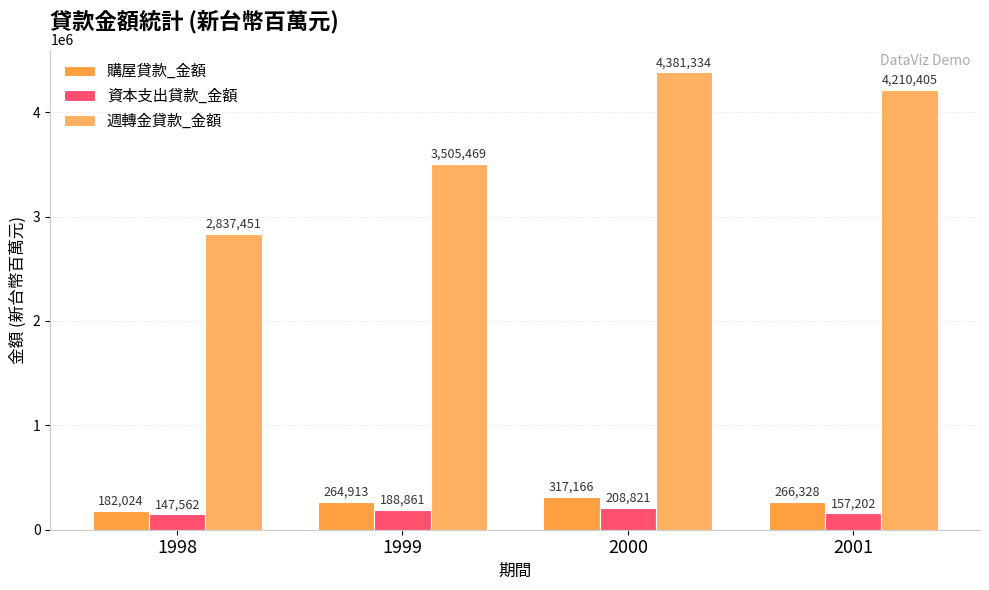

How many 週轉金貸款_金額 values are between 3505469 and 4381334?

3